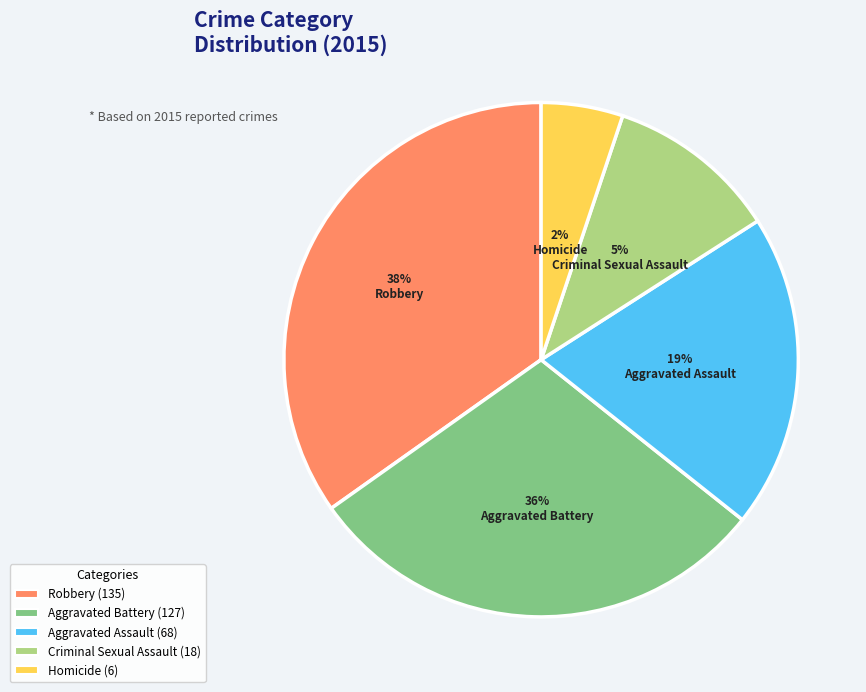

Approximately how many times larger is the value at Criminal Sexual Assault compared to Homicide?

3.0